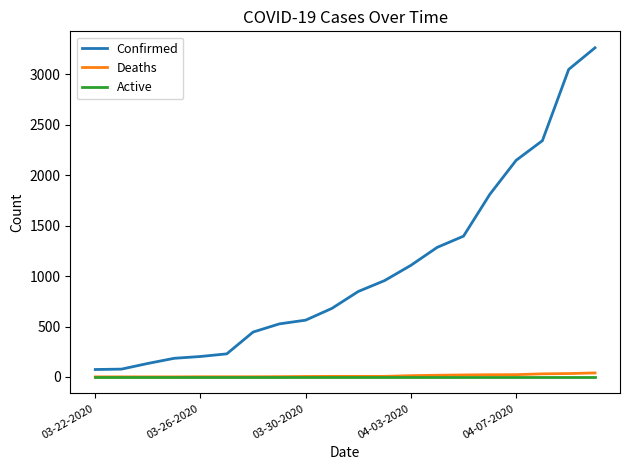

True or false: Active and Confirmed intersect in this chart.

False